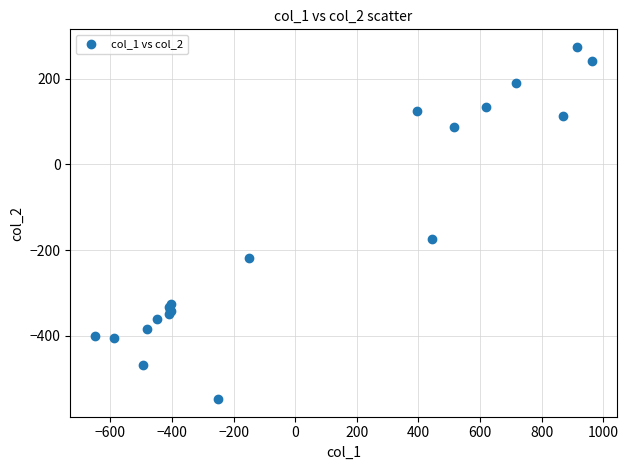

What Y value in the scatter plot is closest to -136?

-173.1